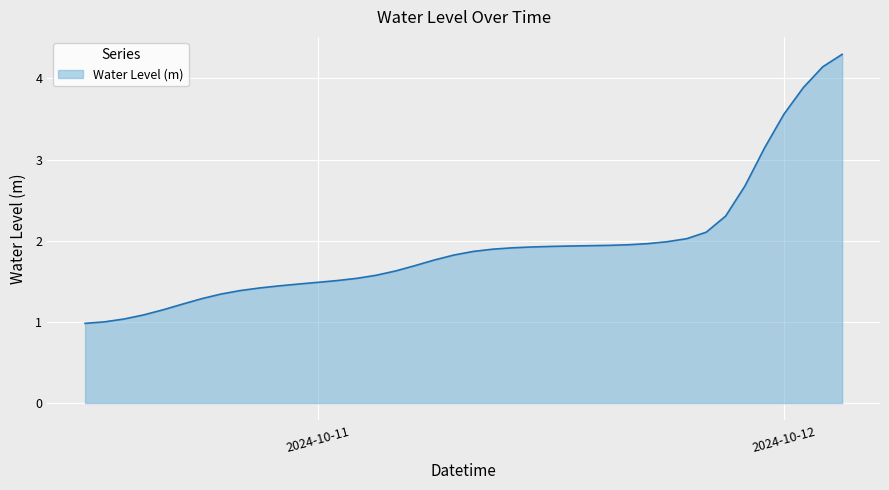

What is the difference between the second highest and minimum values?

3.2